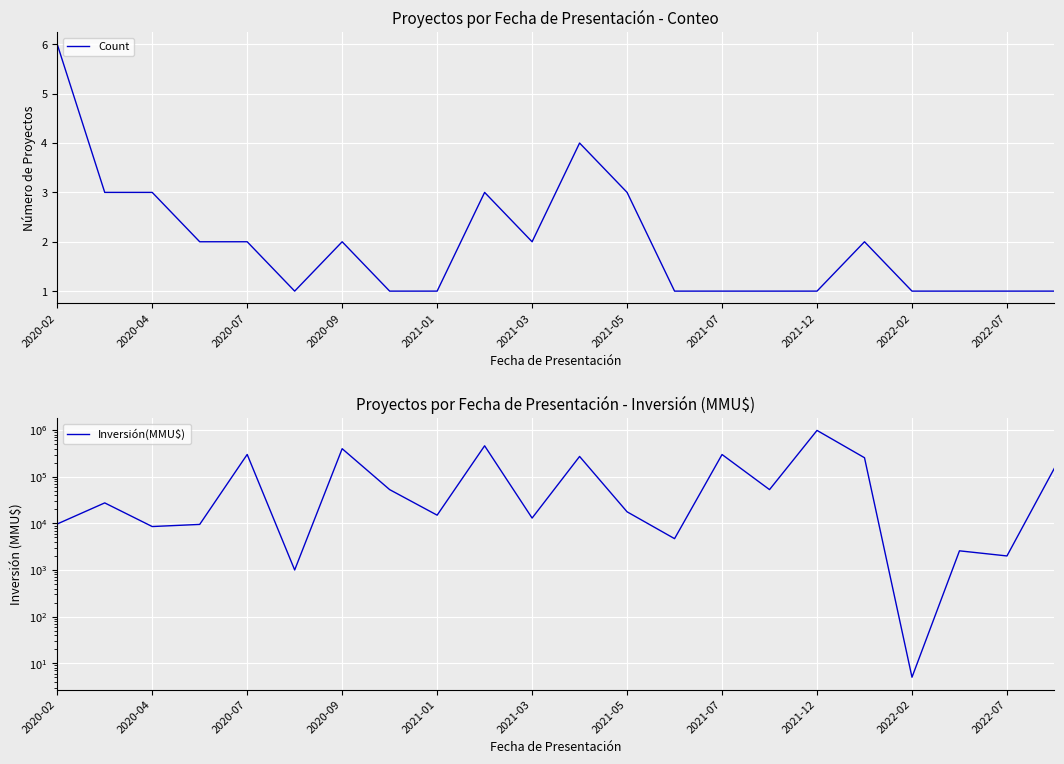

Rank the series by their maximum value, from lowest to highest.

Count, Inversión(MMU$)